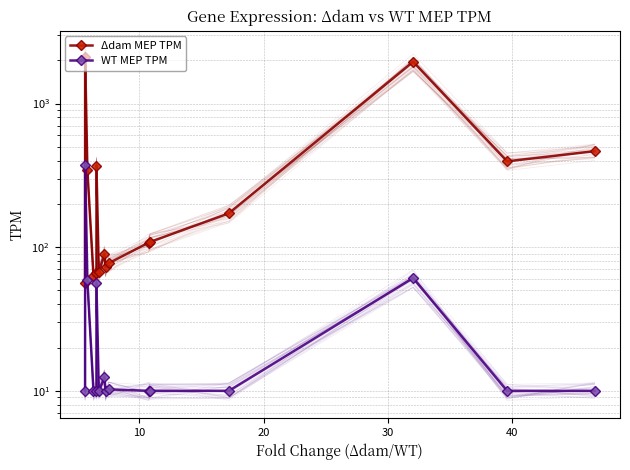

What is the difference between the maximum and second lowest values in the WT MEP TPM series?

364.5